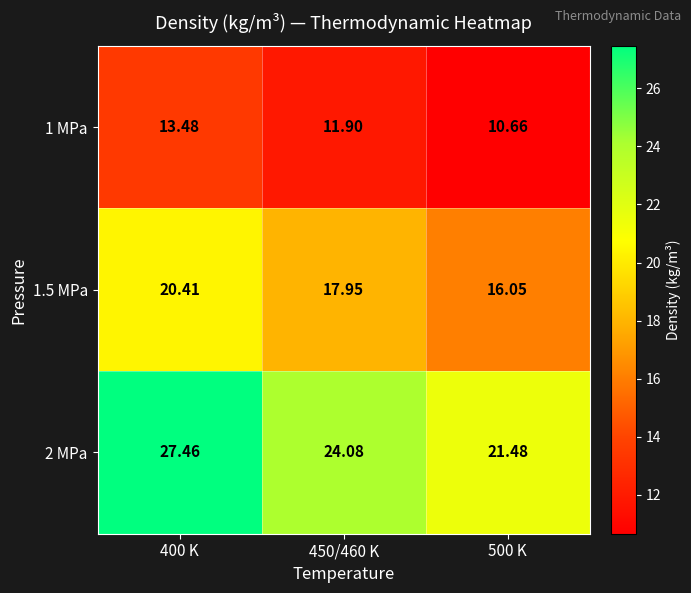

How many data points in 2 MPa are above 24?

2